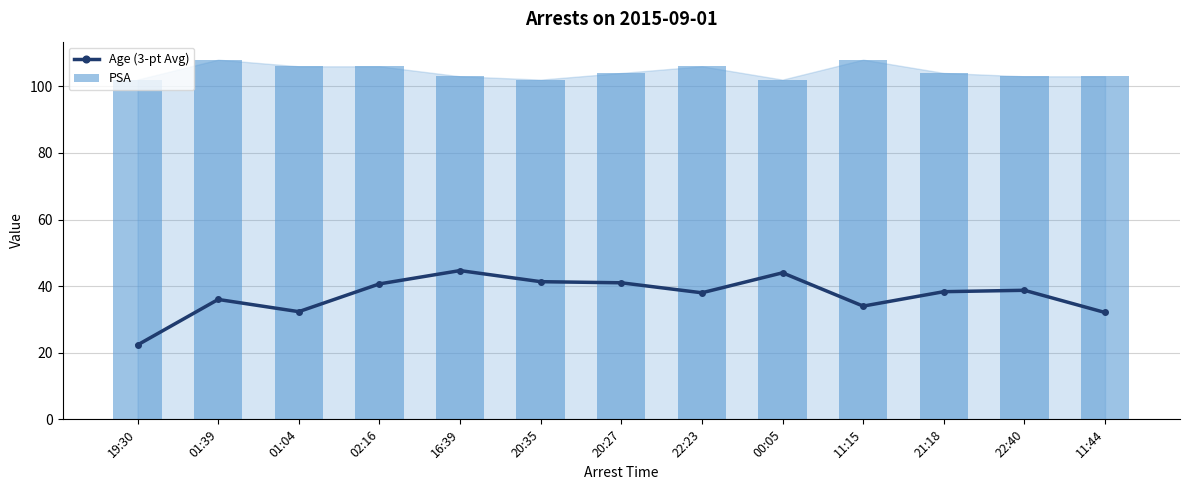

At which label is PSA closest to 105?

01:04